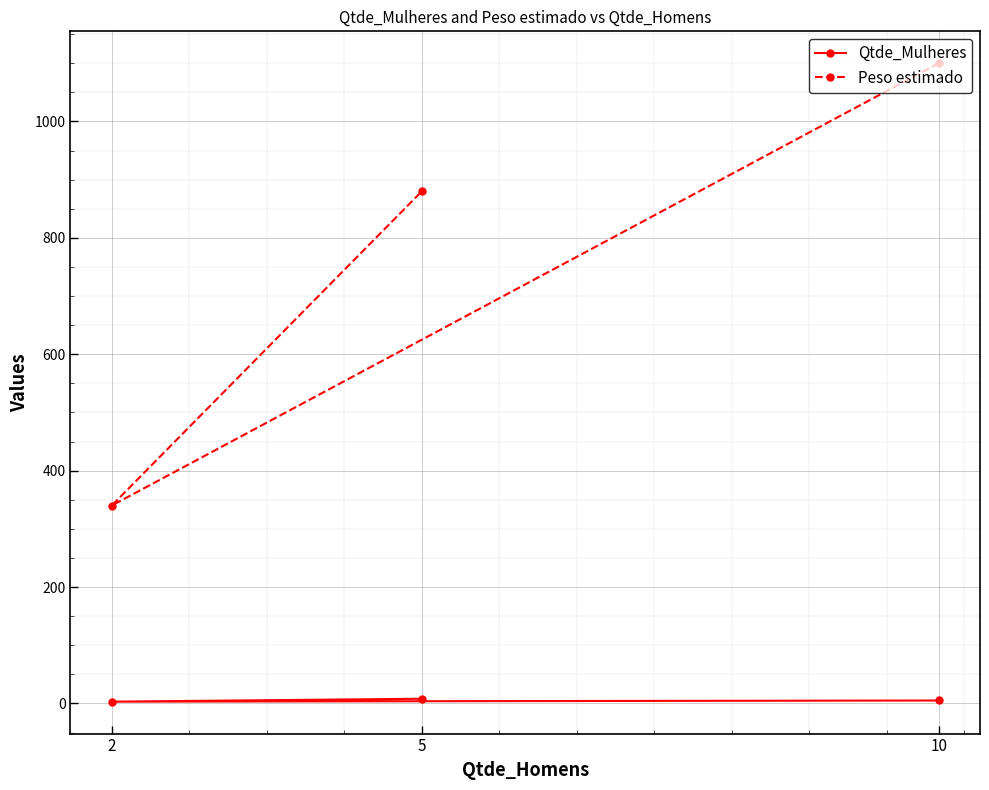

What is the difference between the maximum and minimum values in the Peso estimado series?

760